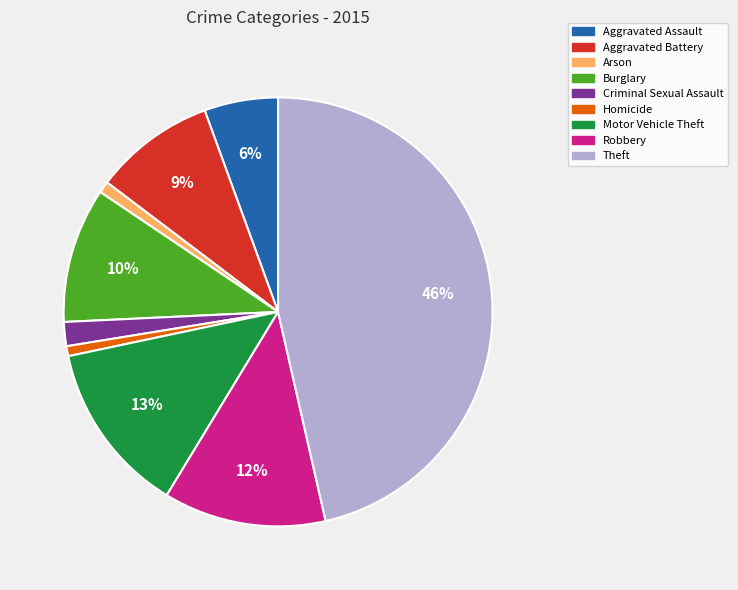

Count the number of slices in the pie.

9